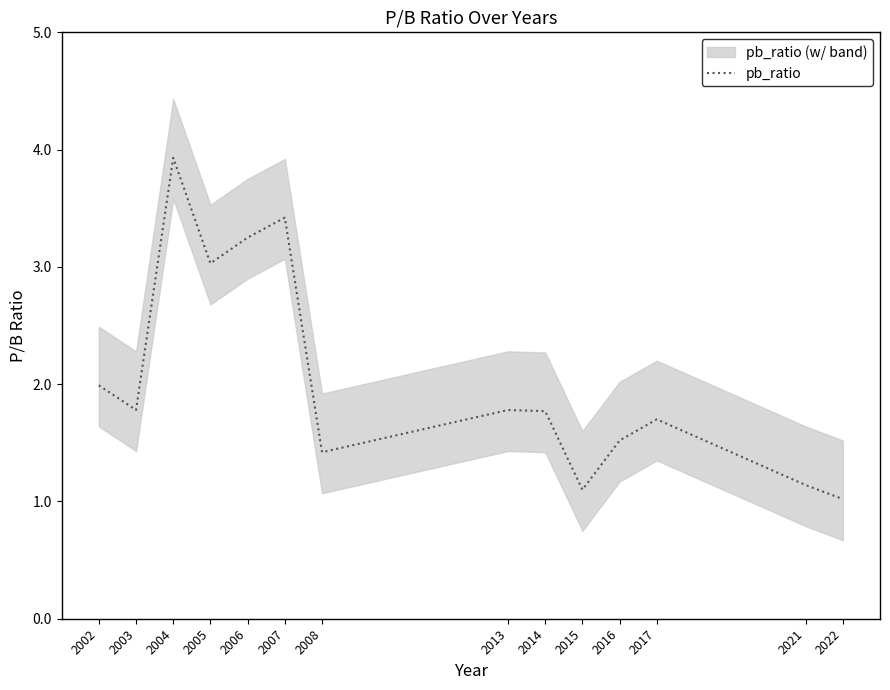

Which label corresponds to the smallest value in the chart?

2022